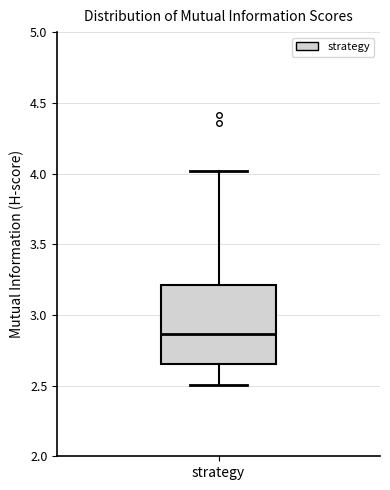

Where is the lower edge of the box for strategy on the y-axis? The values are not printed on the chart, so give them approximately, as read against the axis.

2.65